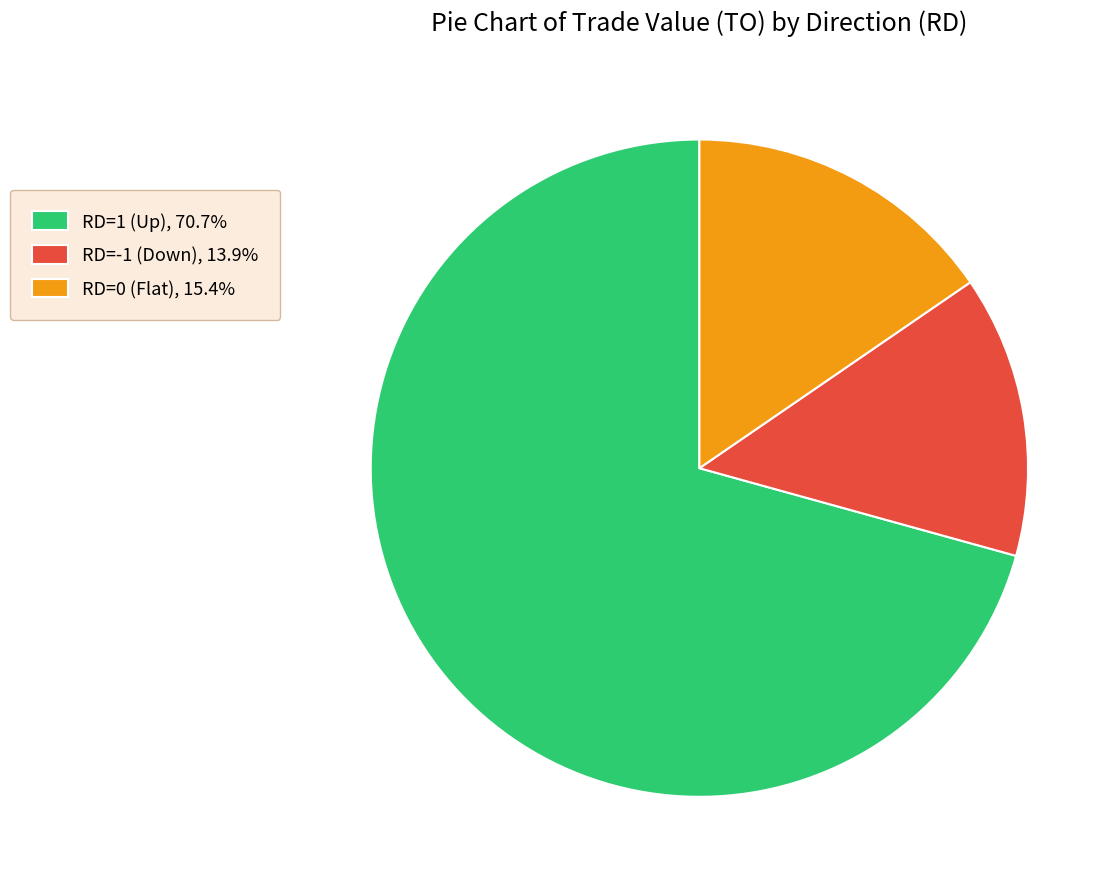

Do RD=-1 (Down), 13.9% and RD=0 (Flat), 15.4% together represent more than half of the pie?

No